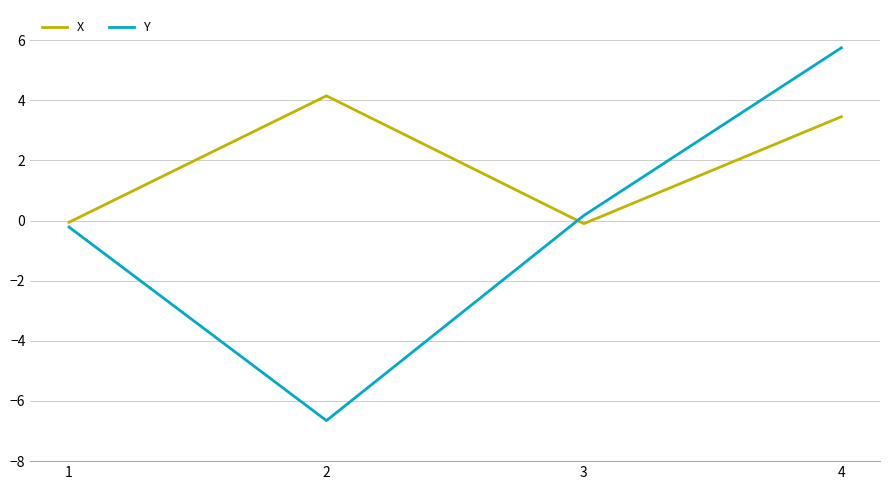

How many negative values does the Y series have?

2